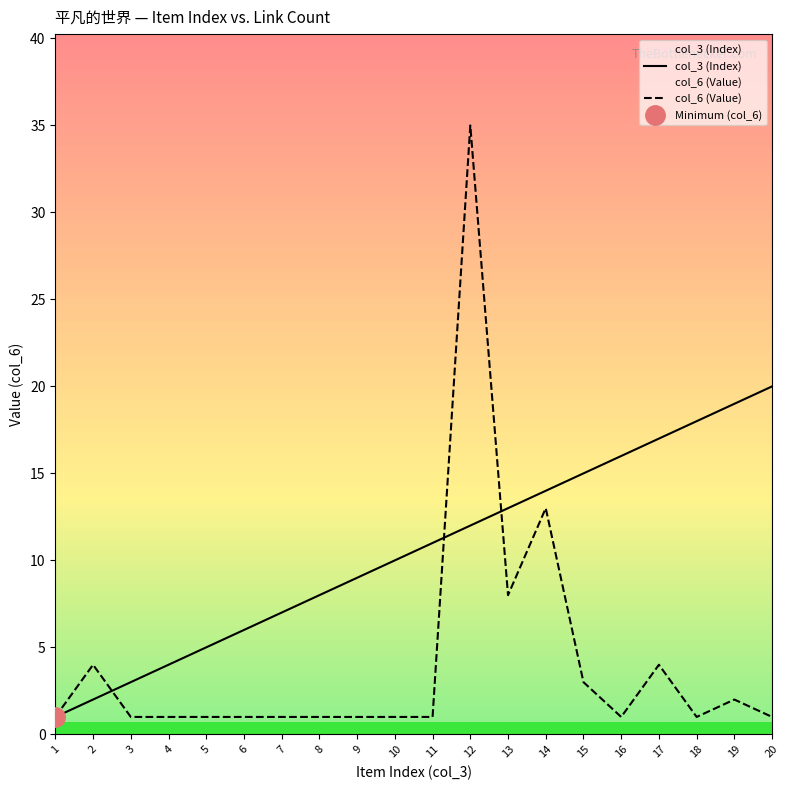

True or false: col_3 (Index) and col_6 (Value) cross at least once.

True